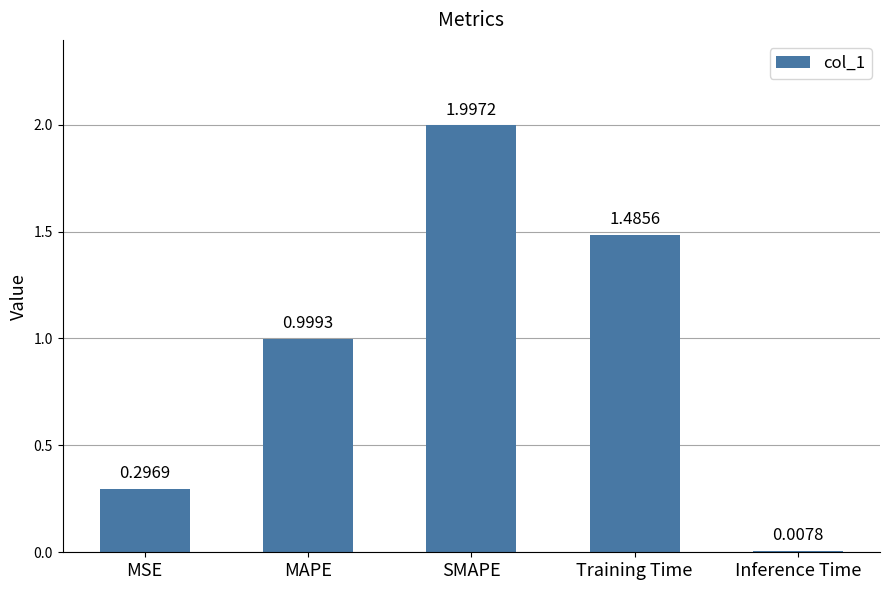

What is the sum of all values?

4.8